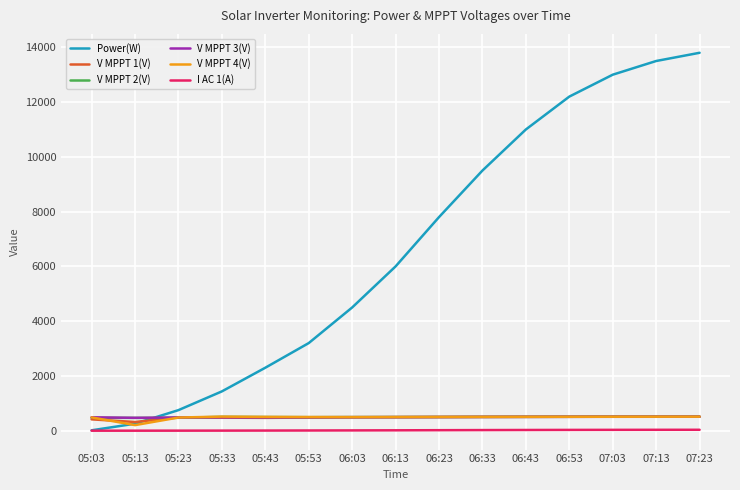

Between 05:13 and 06:13, which series saw the biggest shift?

Power(W)